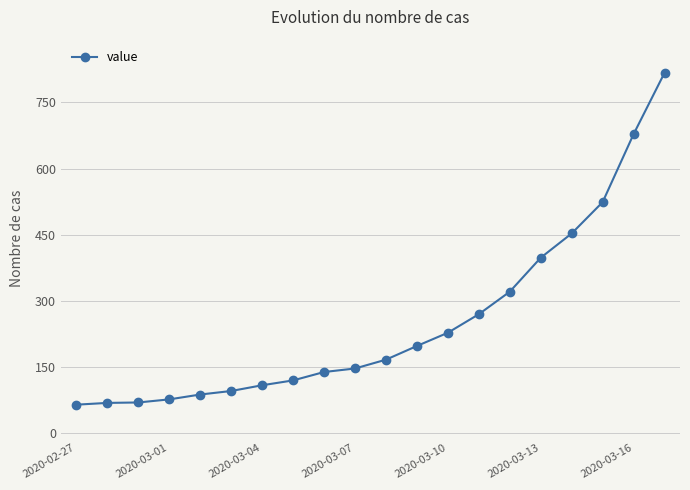

How many lines are shown in the chart?

1